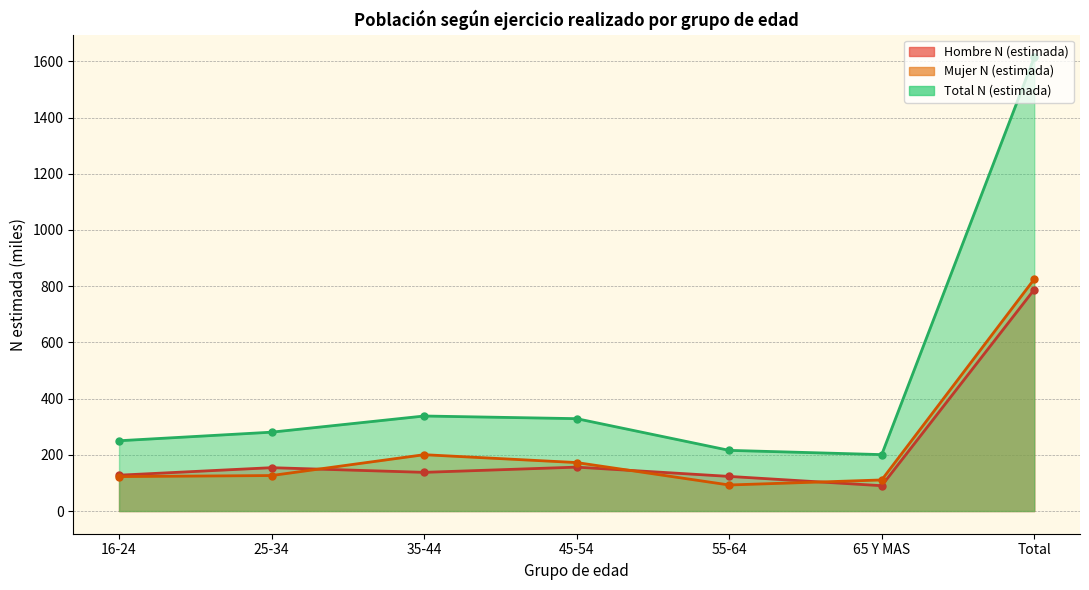

The Total N (estimada) series shows 338.1 at 35-44. True or false?

True